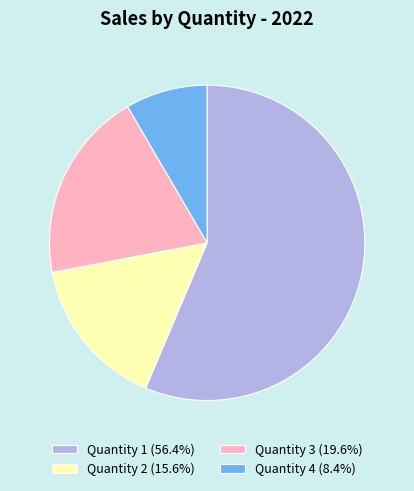

Approximately how many times larger is the value at Quantity 1 (56.4%) compared to Quantity 3 (19.6%)?

2.9